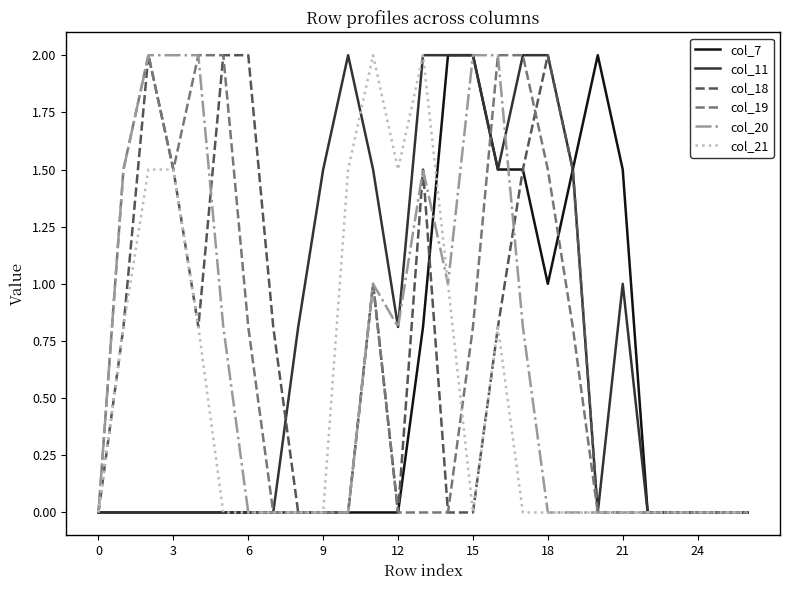

Which series has the largest total across all categories?

col_11